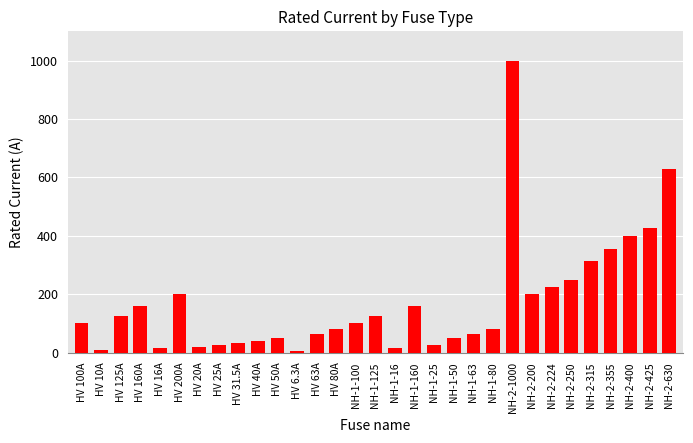

What is the sum of all values?

5344.8